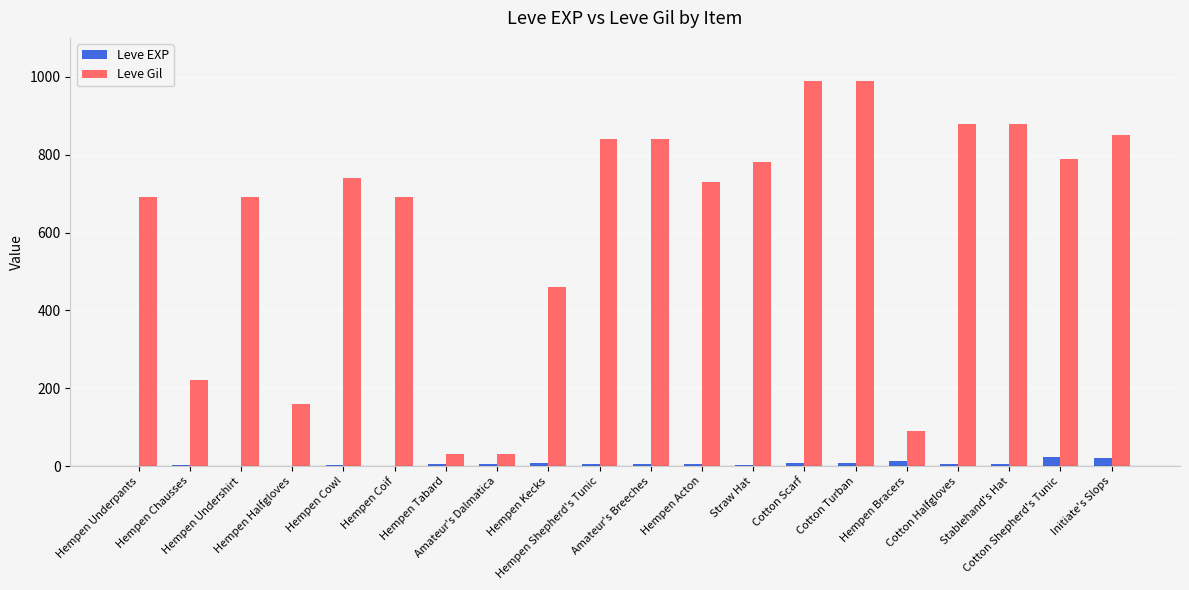

Which series has the largest total across all categories?

Leve Gil